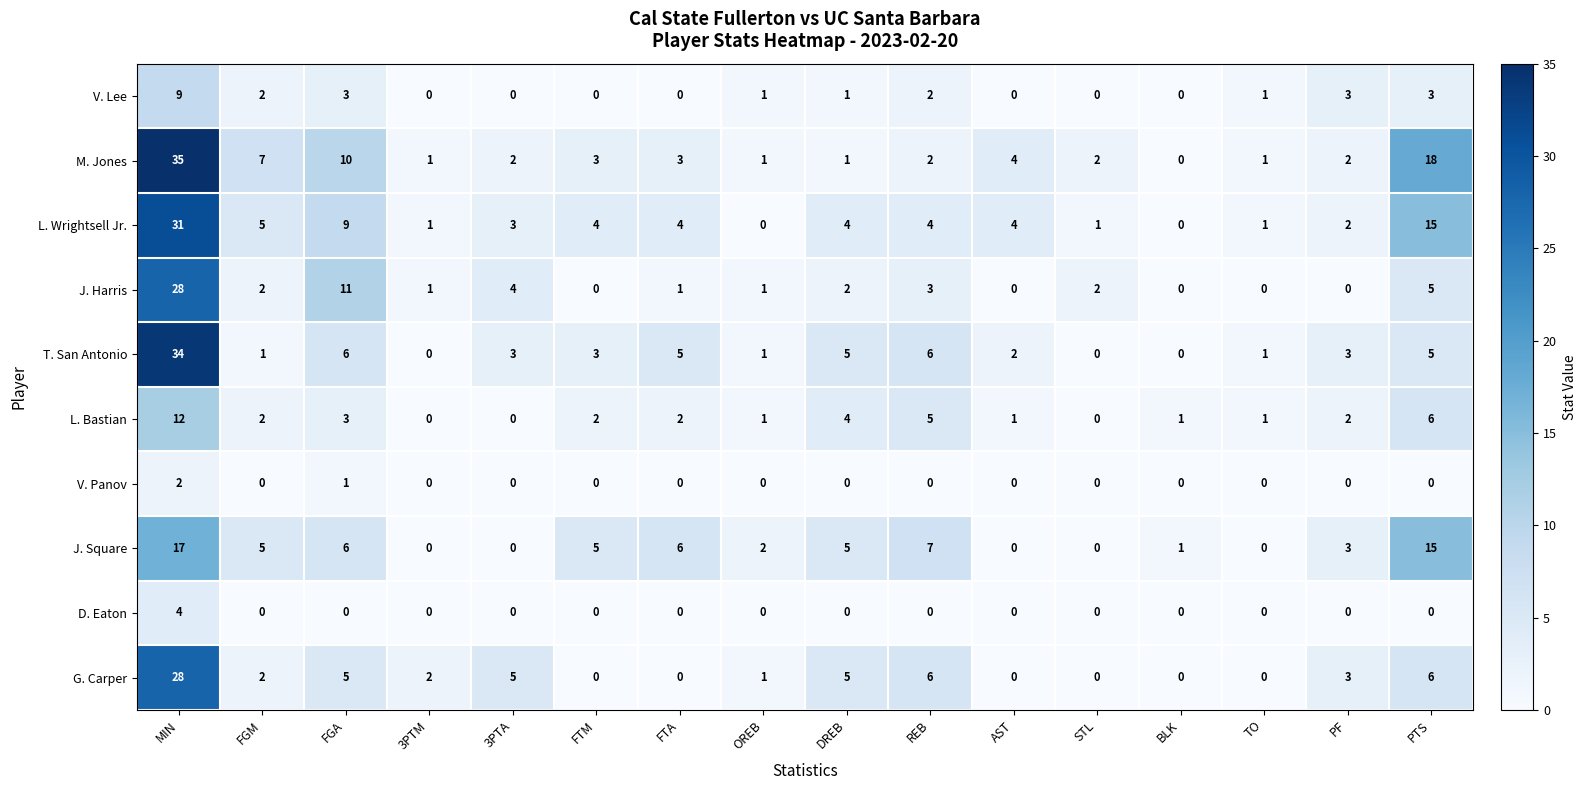

True or false: V. Panov has a value of -1 at REB.

False